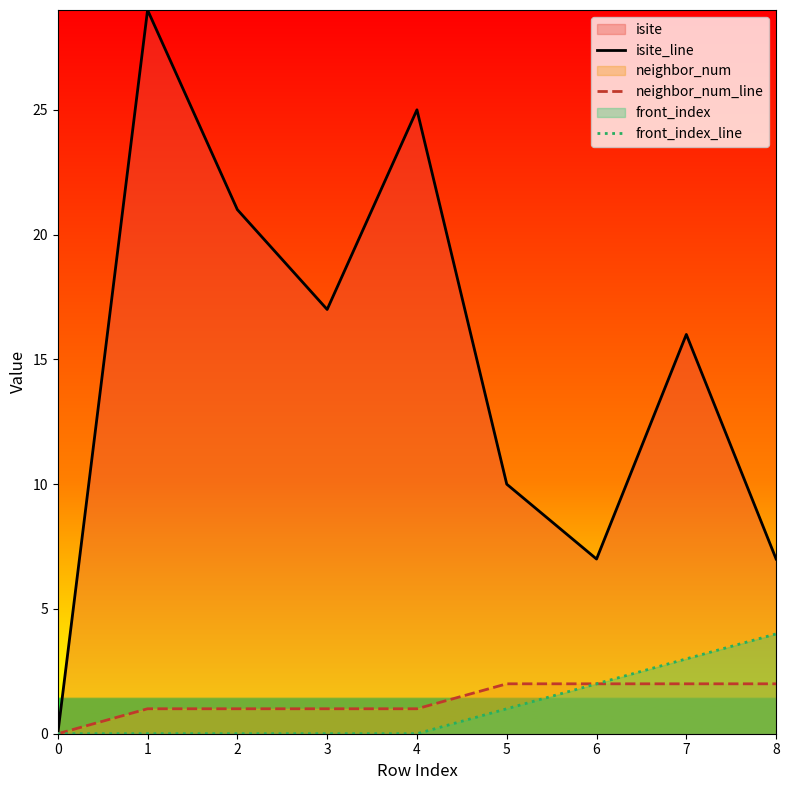

The value of front_index_line at 7 is 1. True or false?

False